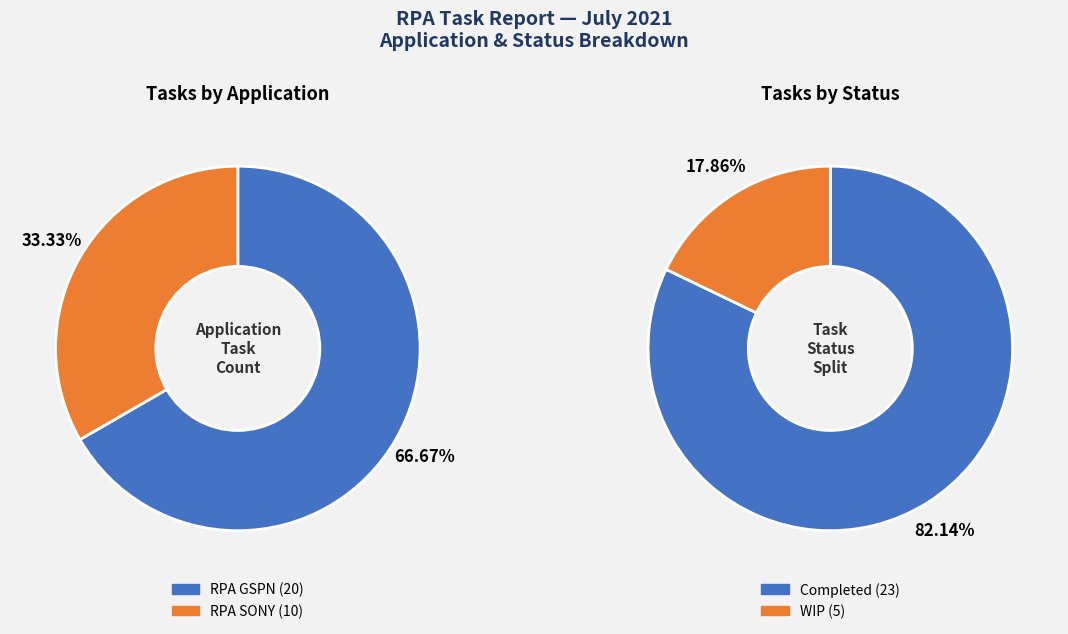

Rank the categories by value from lowest to highest.

RPA SONY, RPA GSPN